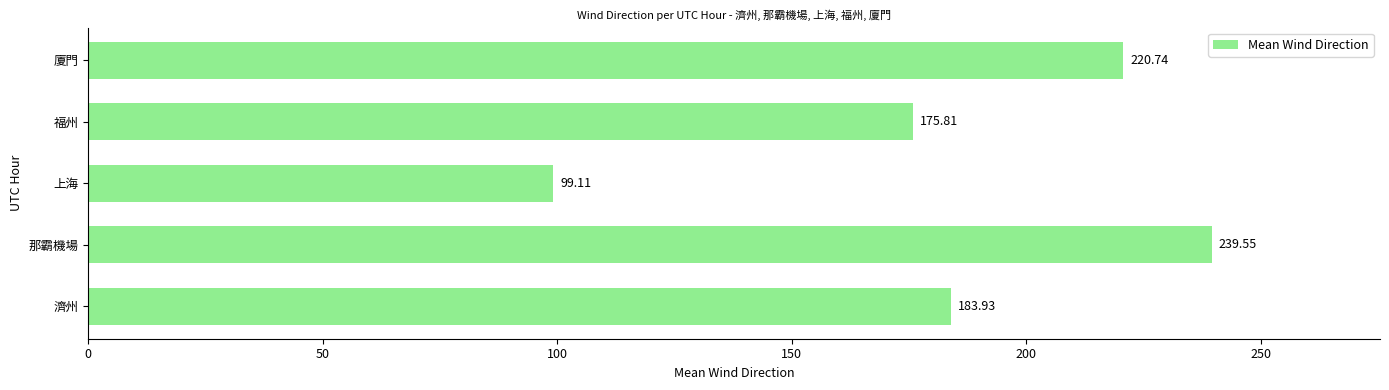

Are the bars horizontal?

Yes